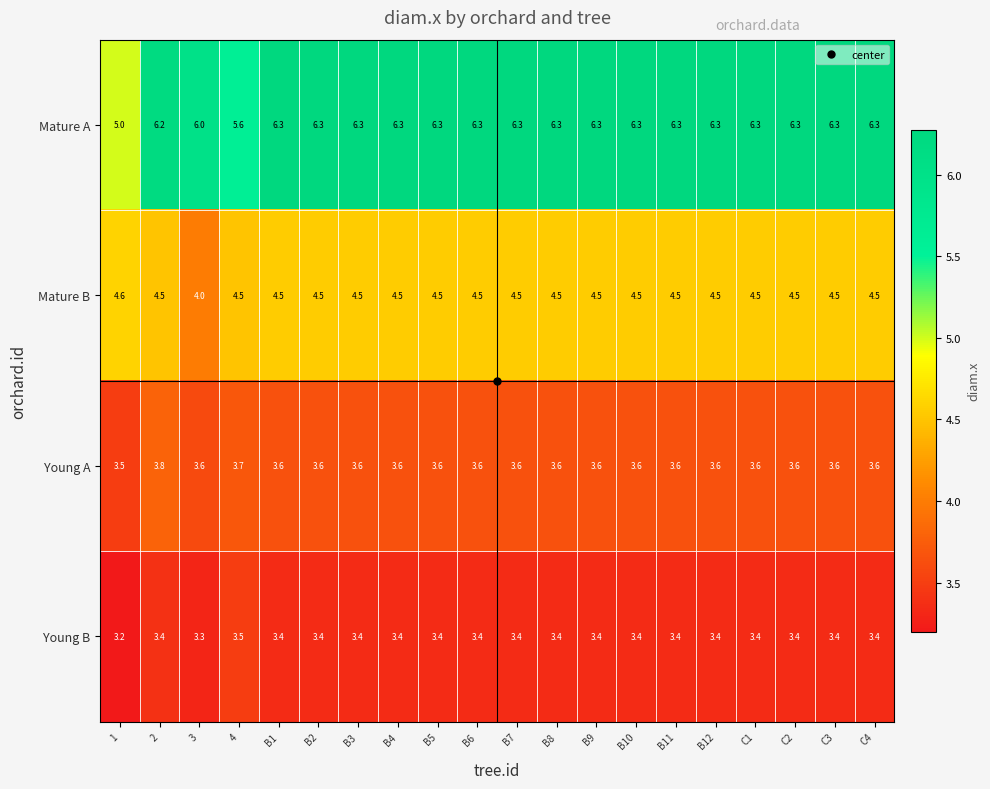

Rank the series by their maximum value, from lowest to highest.

Young B, Young A, Mature B, Mature A